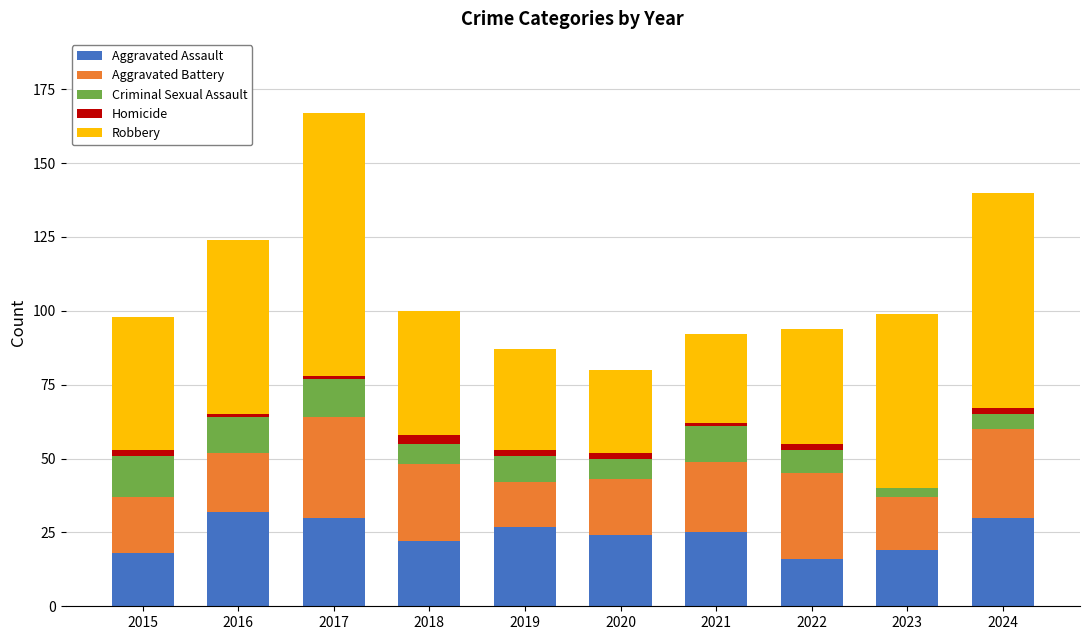

At which category is the sum across all series the highest?

2017